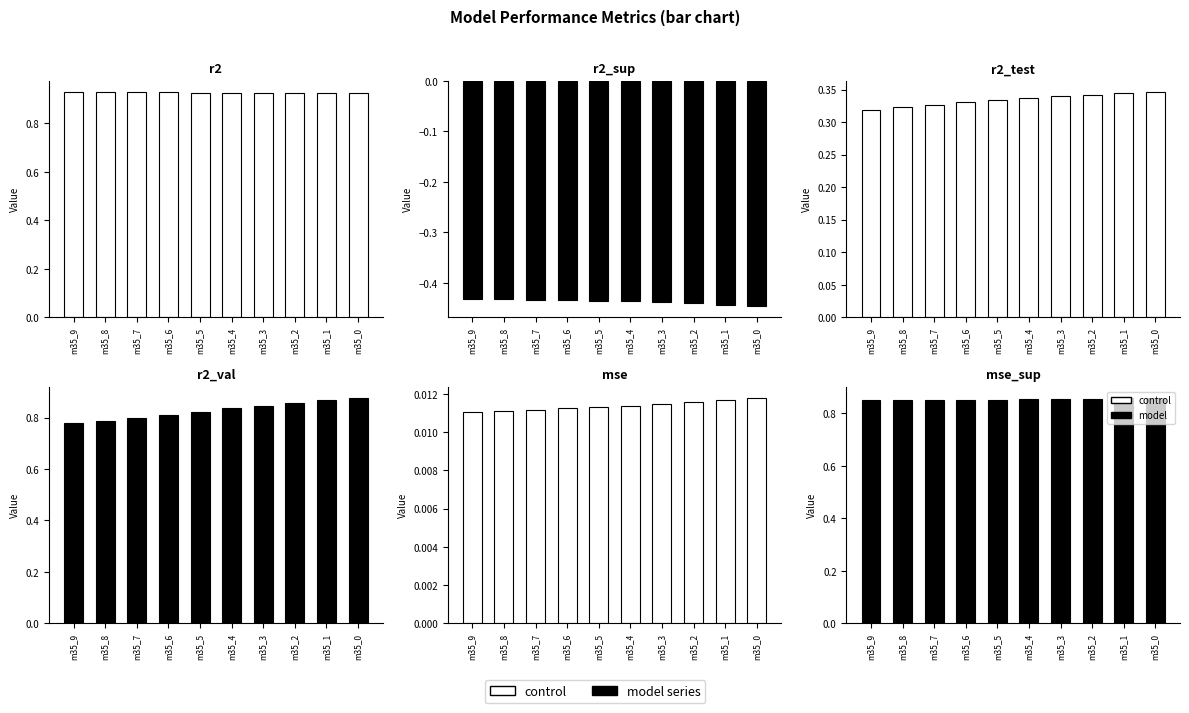

Reading left to right, list all the values displayed in this chart.

r2: m35_9=0.9	m35_8=0.9	m35_7=0.9	m35_6=0.9	m35_5=0.9	m35_4=0.9	m35_3=0.9	m35_2=0.9	m35_1=0.9	m35_0=0.9
r2_sup: m35_9=-0.4	m35_8=-0.4	m35_7=-0.4	m35_6=-0.4	m35_5=-0.4	m35_4=-0.4	m35_3=-0.4	m35_2=-0.4	m35_1=-0.4	m35_0=-0.4
r2_test: m35_9=0.3	m35_8=0.3	m35_7=0.3	m35_6=0.3	m35_5=0.3	m35_4=0.3	m35_3=0.3	m35_2=0.3	m35_1=0.3	m35_0=0.3
r2_val: m35_9=0.8	m35_8=0.8	m35_7=0.8	m35_6=0.8	m35_5=0.8	m35_4=0.8	m35_3=0.8	m35_2=0.9	m35_1=0.9	m35_0=0.9
mse: m35_9=0.0	m35_8=0.0	m35_7=0.0	m35_6=0.0	m35_5=0.0	m35_4=0.0	m35_3=0.0	m35_2=0.0	m35_1=0.0	m35_0=0.0
mse_sup: m35_9=0.9	m35_8=0.9	m35_7=0.9	m35_6=0.9	m35_5=0.9	m35_4=0.9	m35_3=0.9	m35_2=0.9	m35_1=0.9	m35_0=0.9